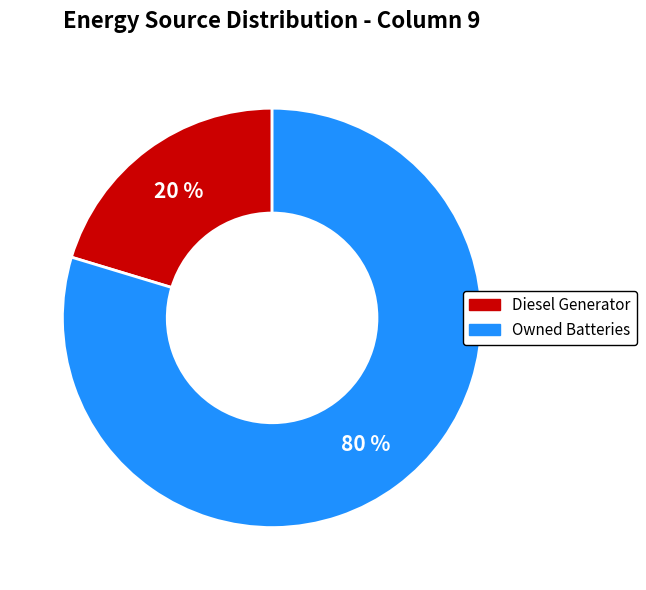

Is the sum of Owned Batteries and Diesel Generator greater than half?

Yes